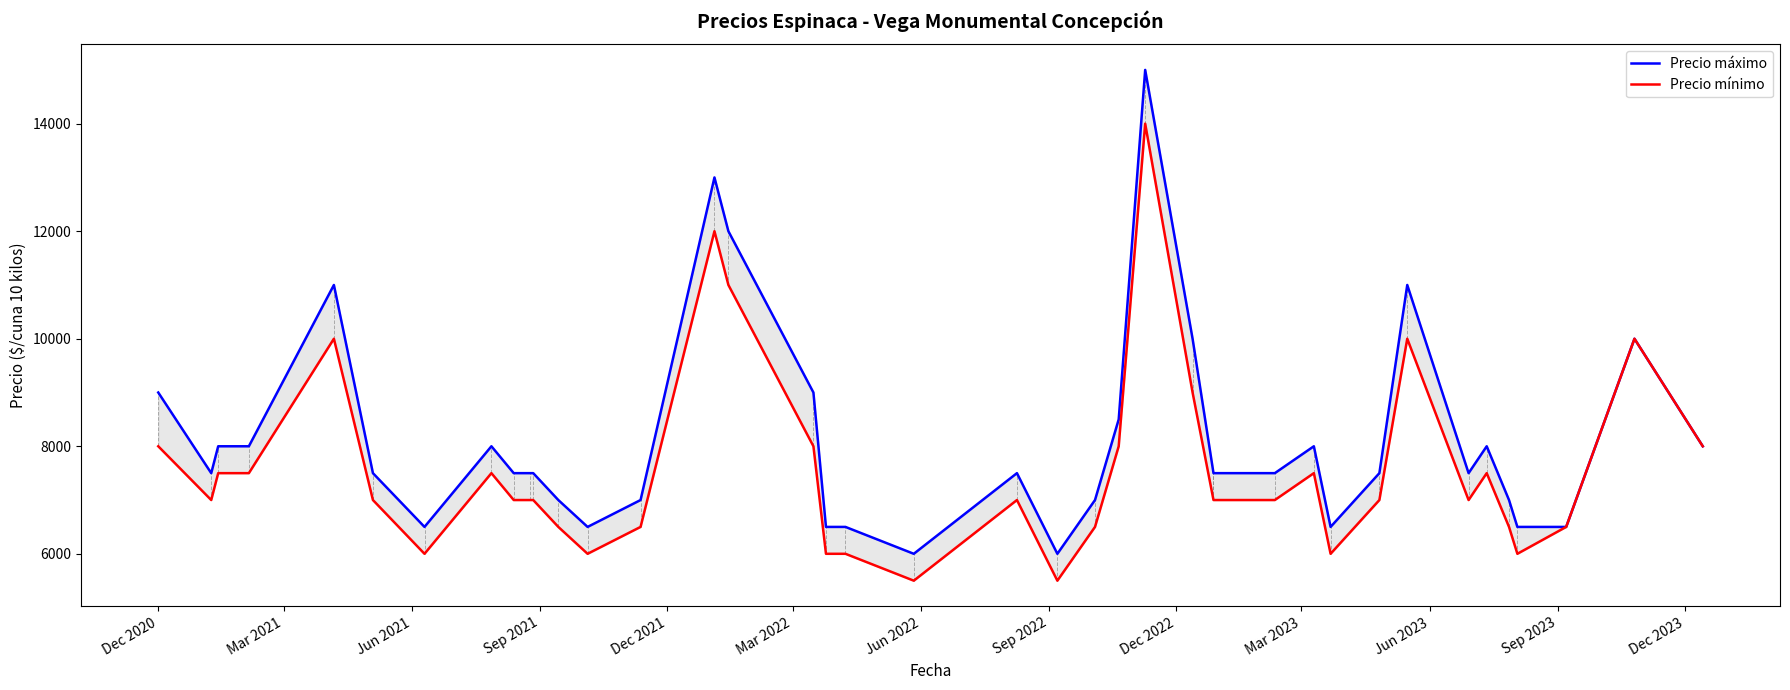

Does the chart have visible grid lines?

No